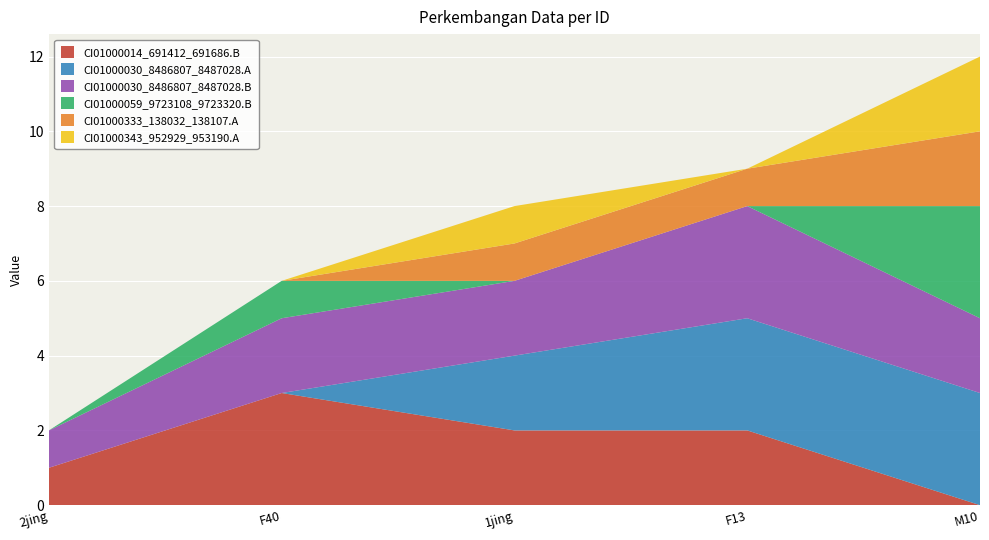

Reading right to left, extract all data points from this chart.

CI01000014_691412_691686.B: M10=0	F13=2	1jing=2	F40=3	2jing=1
CI01000030_8486807_8487028.A: M10=3	F13=3	1jing=2	F40=0	2jing=0
CI01000030_8486807_8487028.B: M10=2	F13=3	1jing=2	F40=2	2jing=1
CI01000059_9723108_9723320.B: M10=3	F13=0	1jing=0	F40=1	2jing=0
CI01000333_138032_138107.A: M10=2	F13=1	1jing=1	F40=0	2jing=0
CI01000343_952929_953190.A: M10=2	F13=0	1jing=1	F40=0	2jing=0